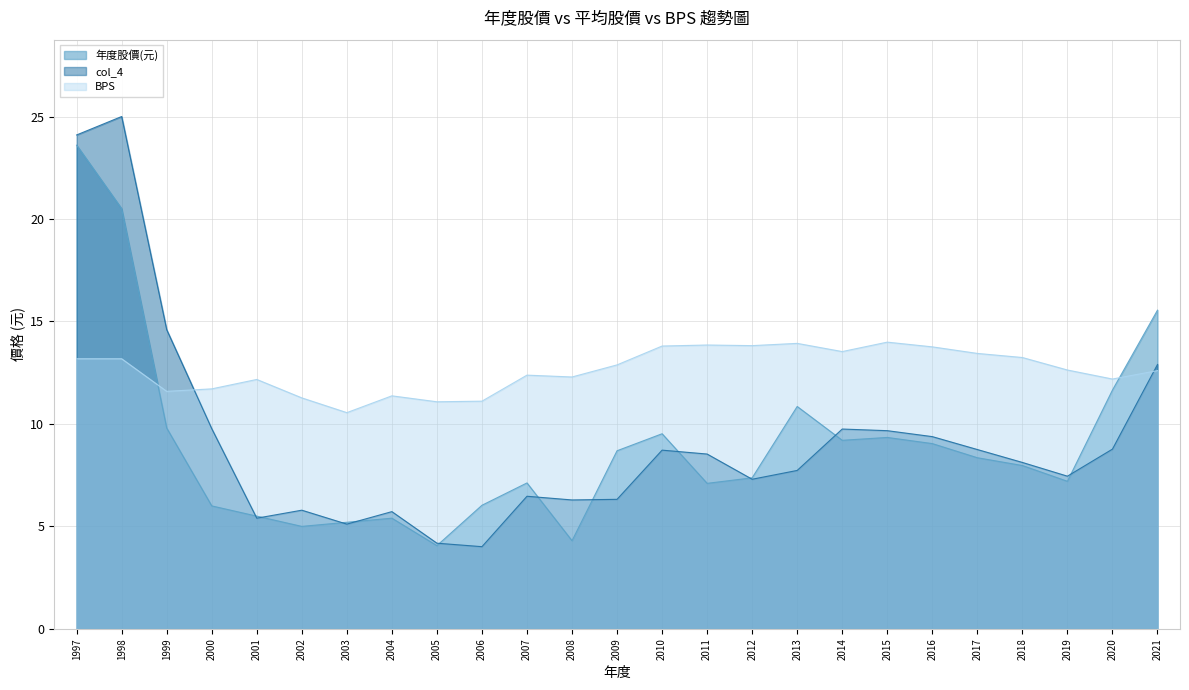

Read the col_4 value at 2006.

4.0